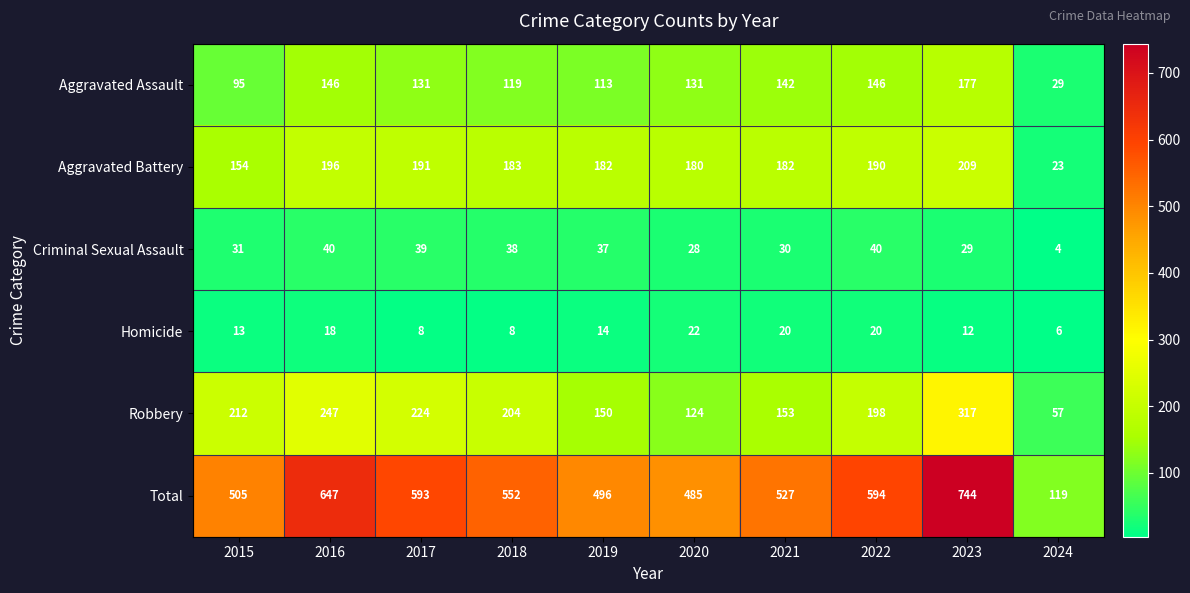

Between 2022 and 2024, which series saw the biggest shift?

Total